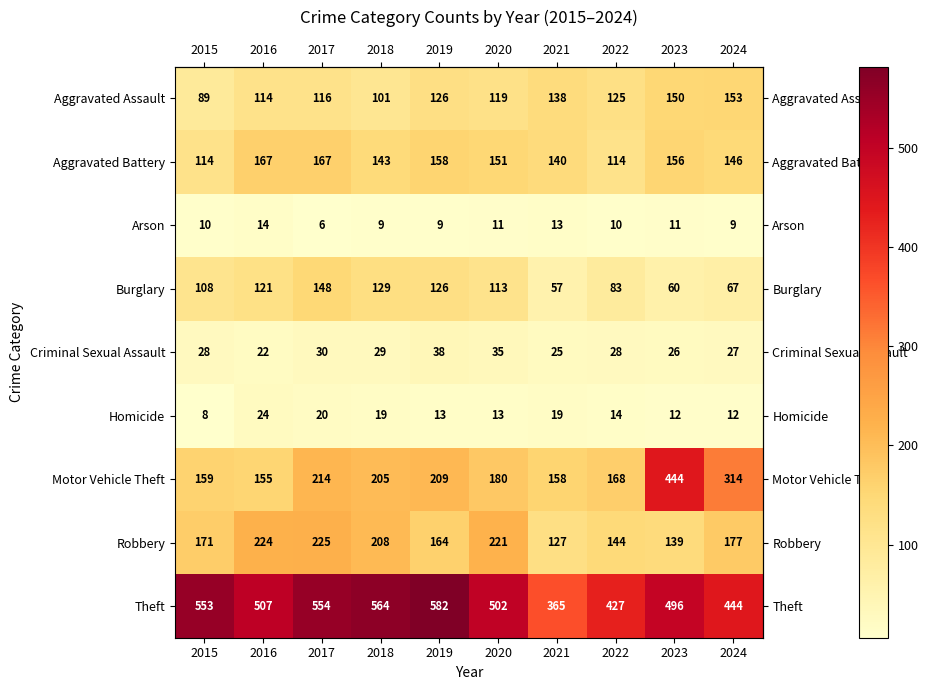

The Homicide series shows 14 at 2022. True or false?

True